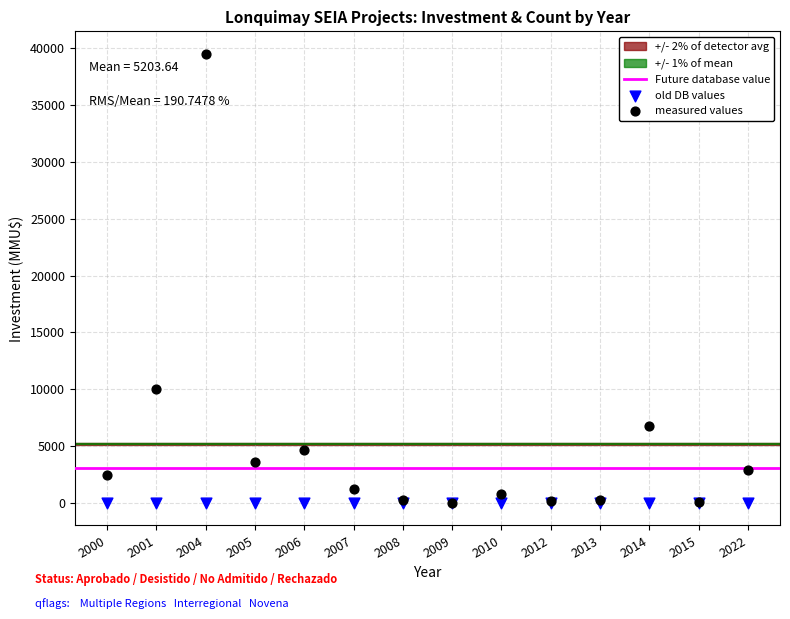

Which series has the largest Y range (max minus min)?

measured values